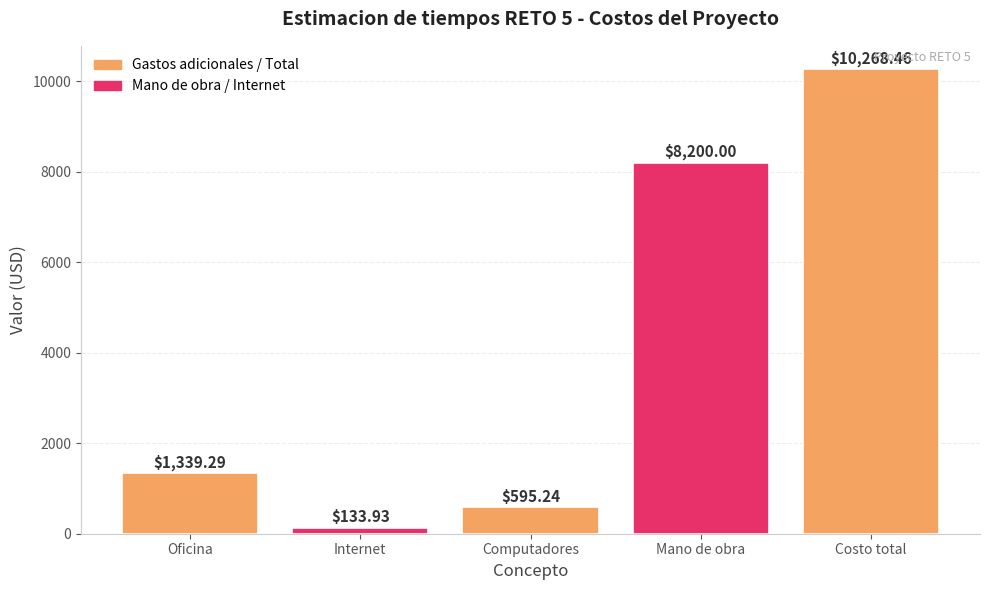

Which category has the lowest value across all series?

Internet